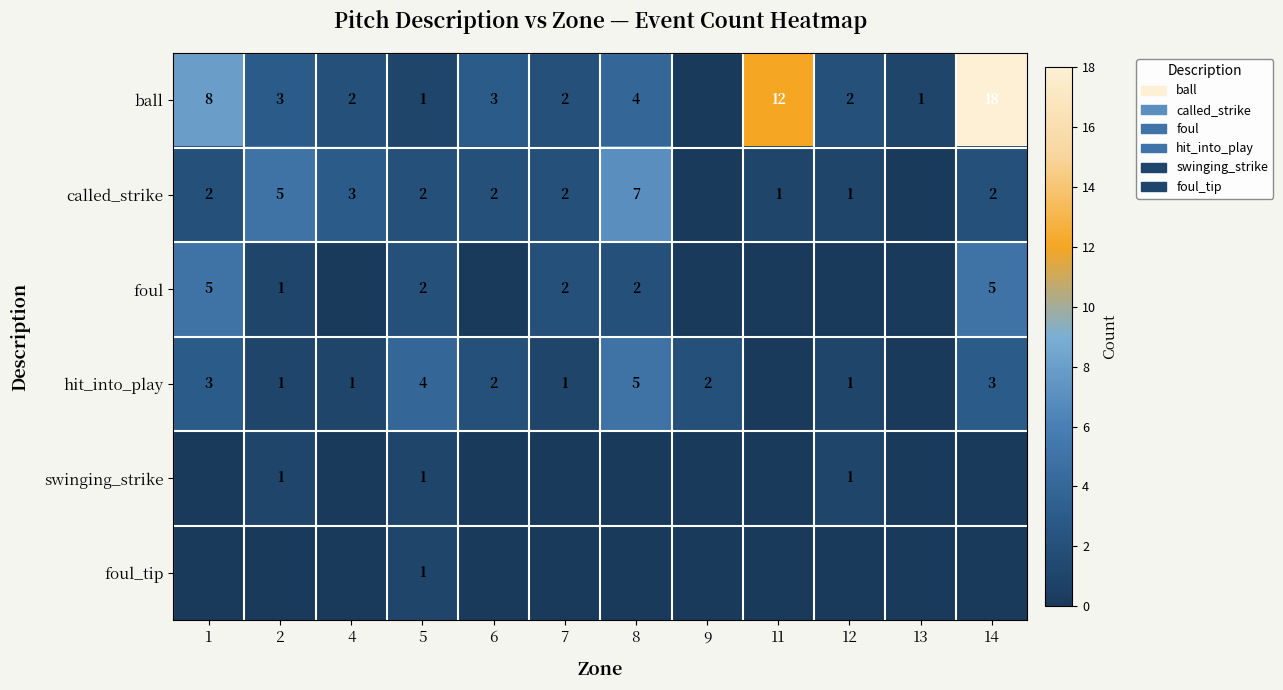

What is the sum of the foul values at 5 and 8?

4